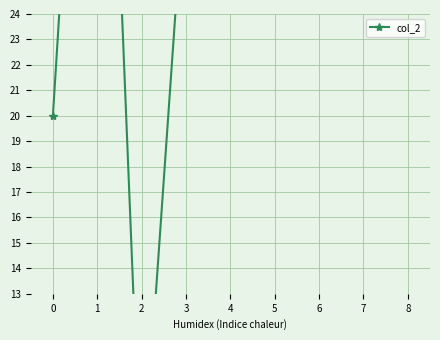

What is the value of the 9th point from the left?

31